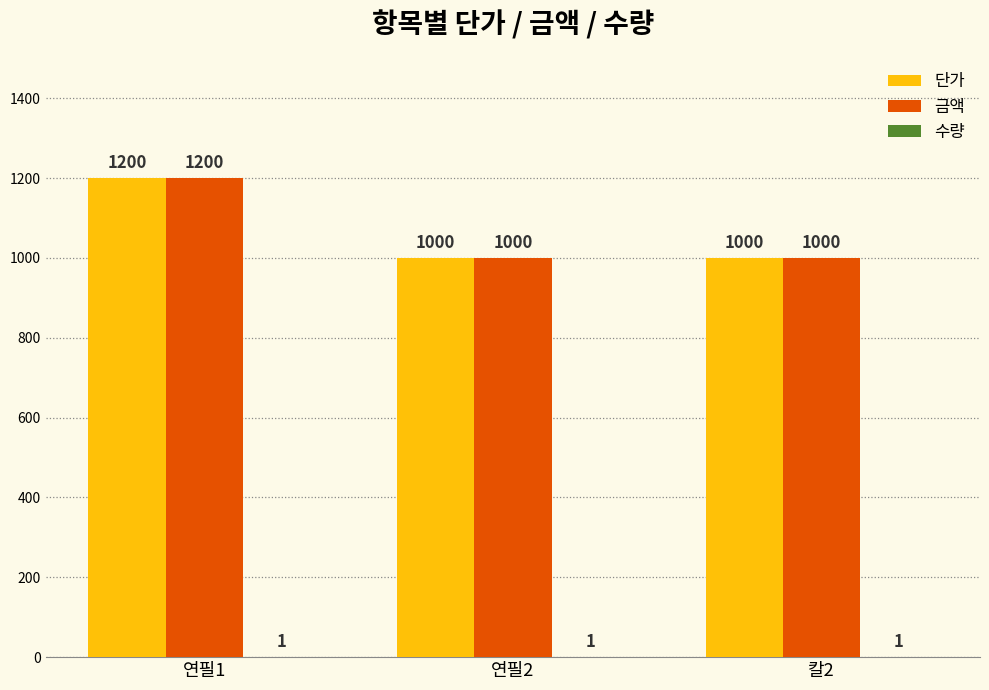

The value of 단가 at 연필2 is 596. True or false?

False